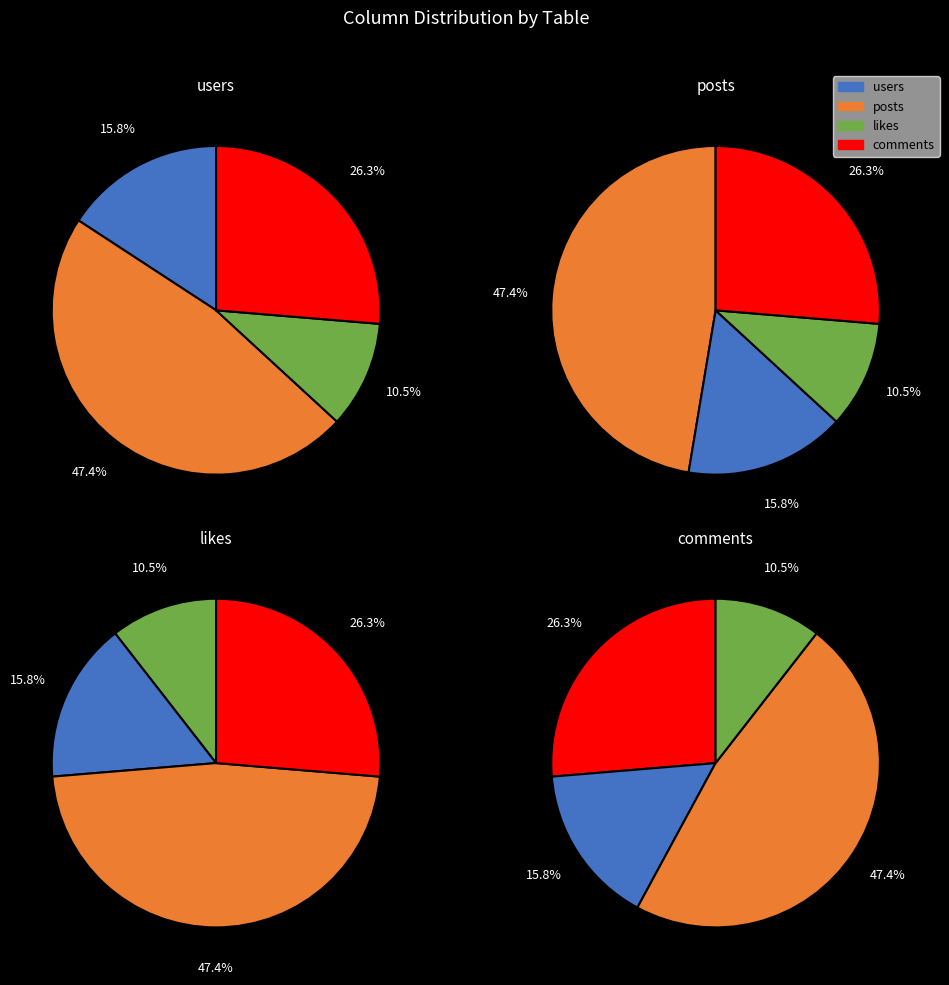

Is the sum of 1 and 2 greater than half?

No